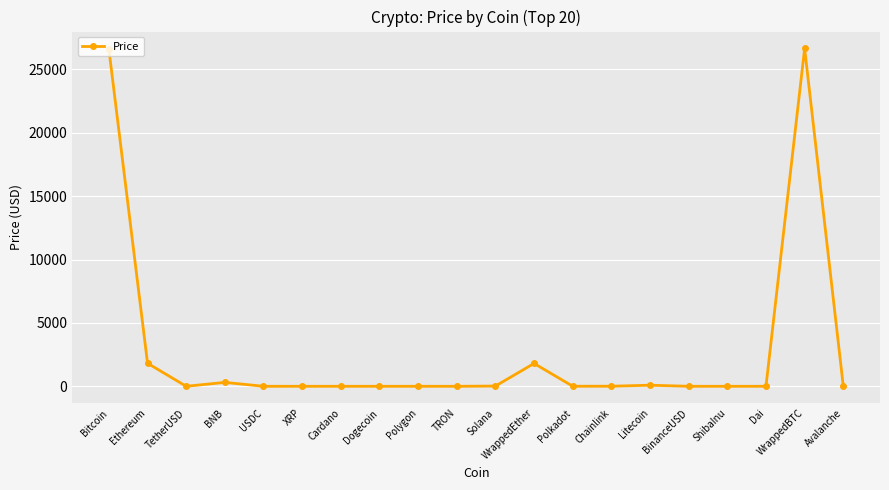

What is the label of the 14th point from the left?

Chainlink